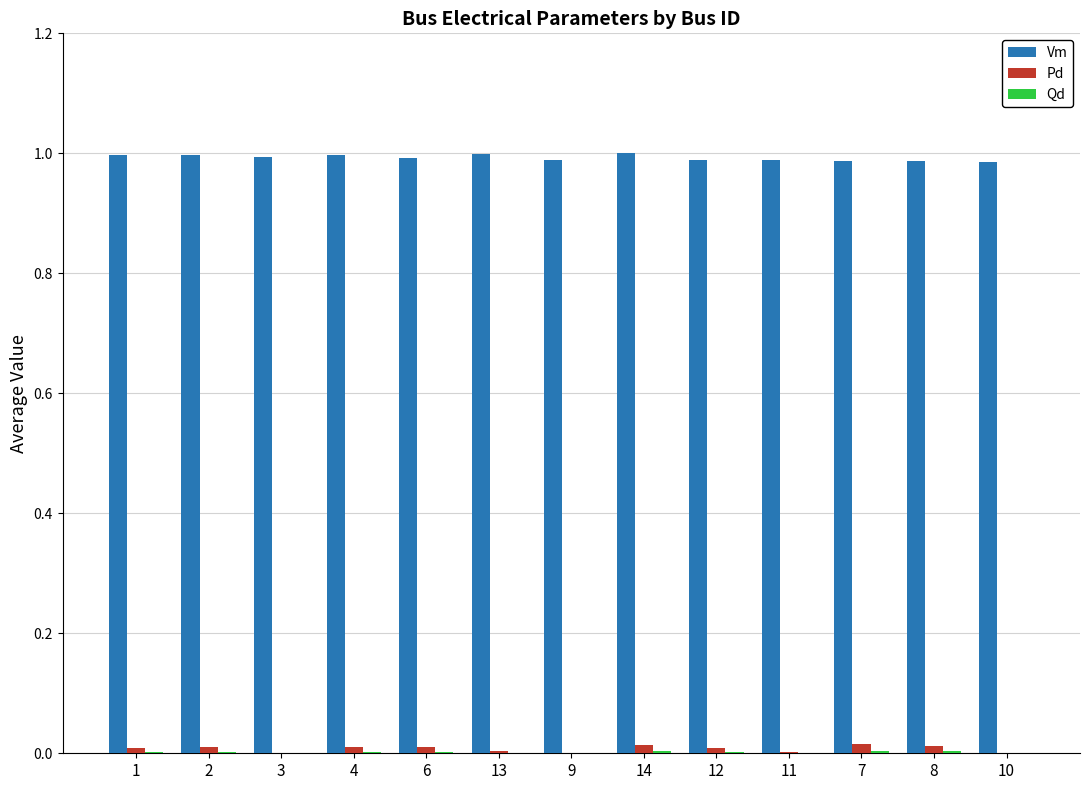

The value of Vm at 12 is 1.7. True or false?

False